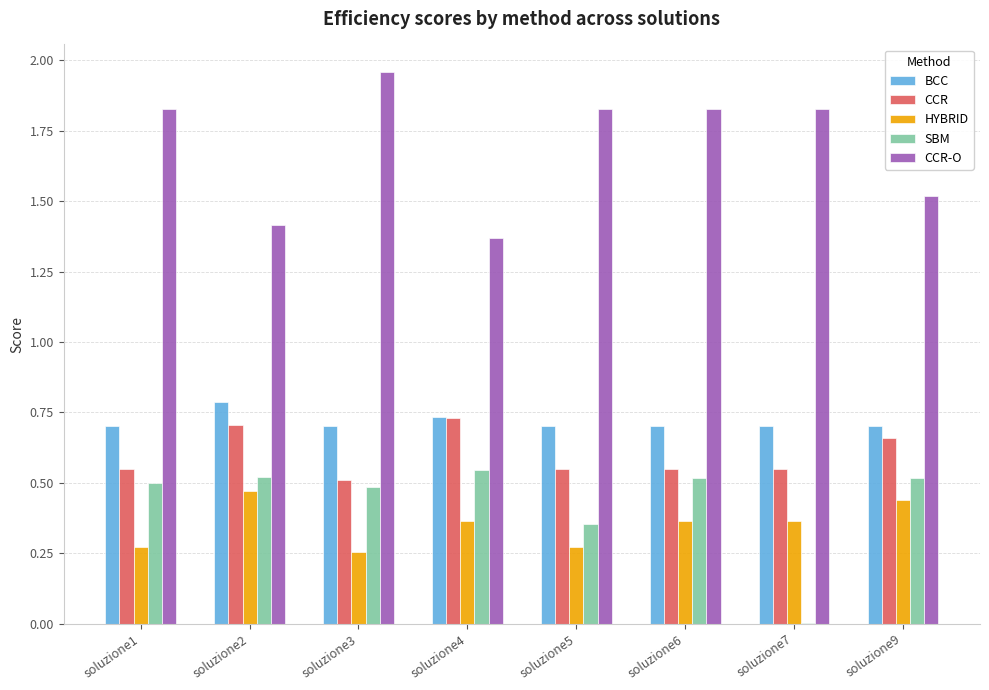

Is the value of CCR at soluzione6 greater than the value of BCC at soluzione9?

No